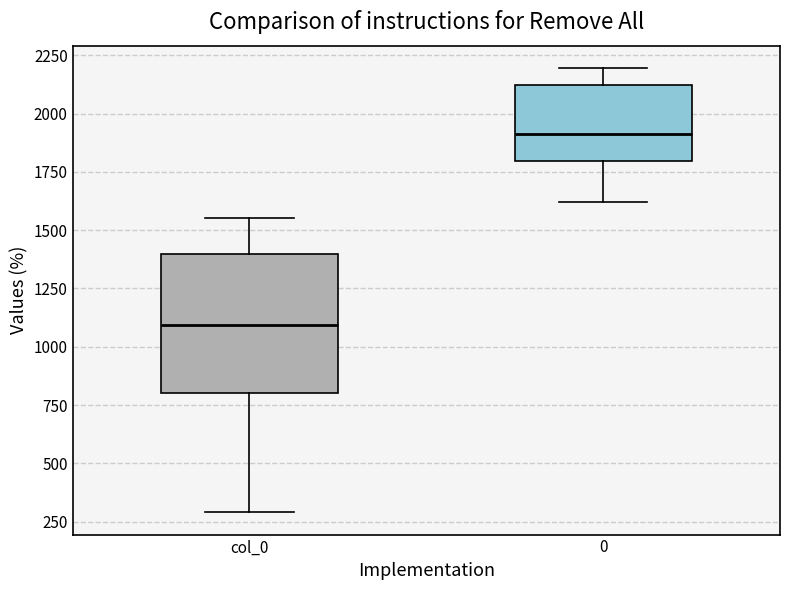

Where is the upper edge of the box for 0 on the y-axis? The values are not printed on the chart, so give them approximately, as read against the axis.

2100